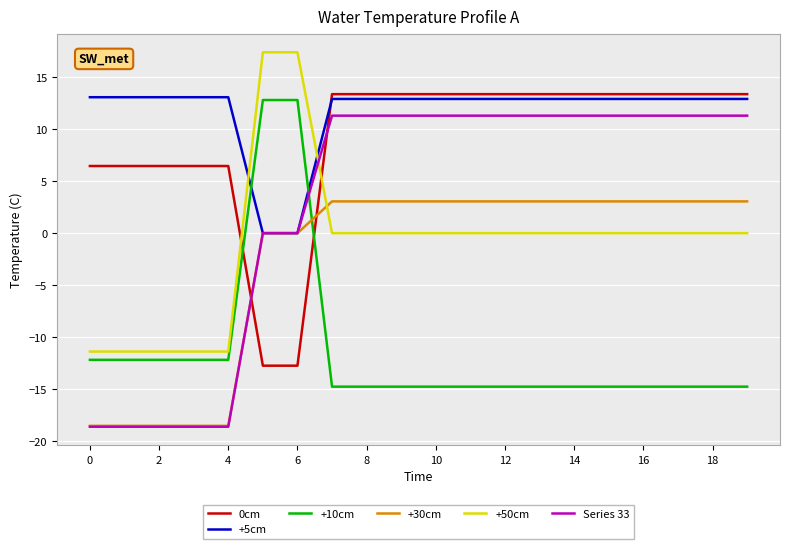

Which series has the largest total across all categories?

+5cm